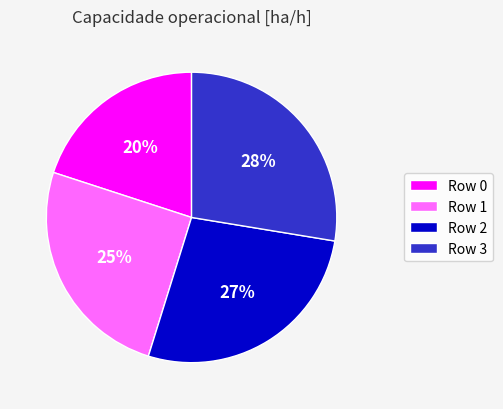

Is there any slice that represents more than half of the pie?

No